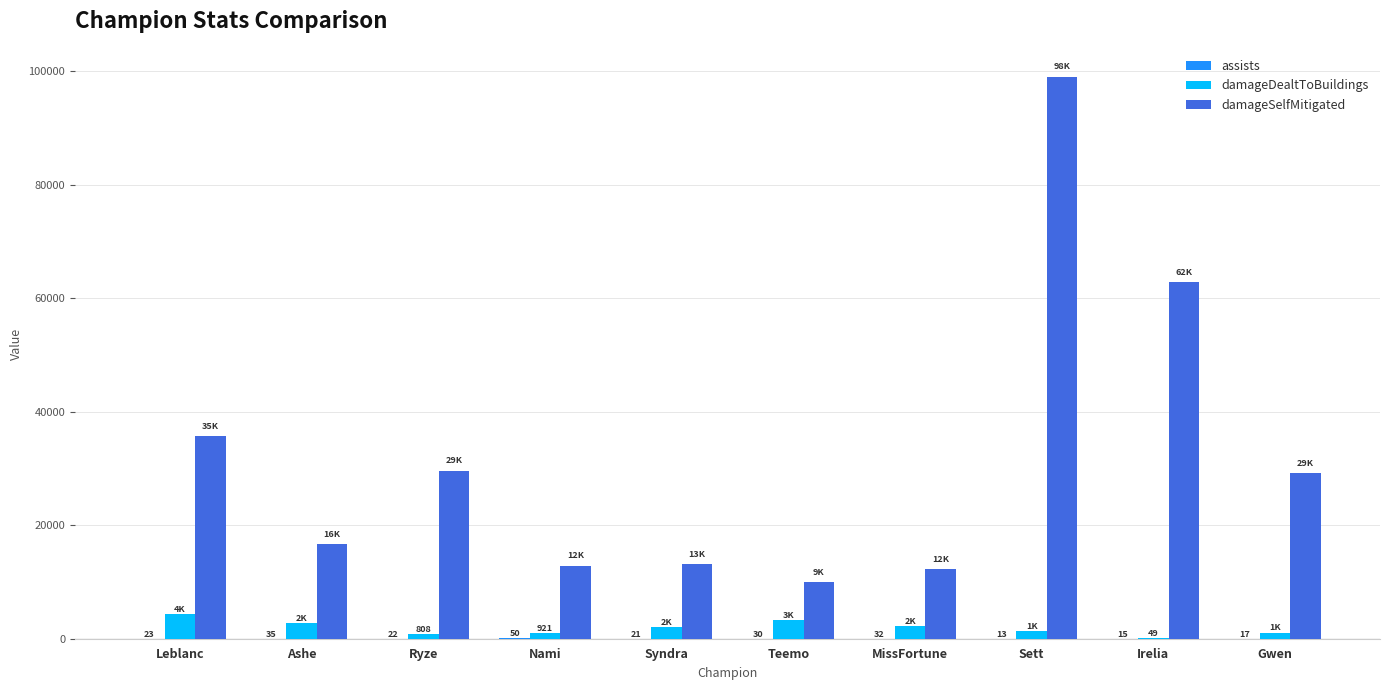

At which label is damageSelfMitigated closest to 54452?

Irelia